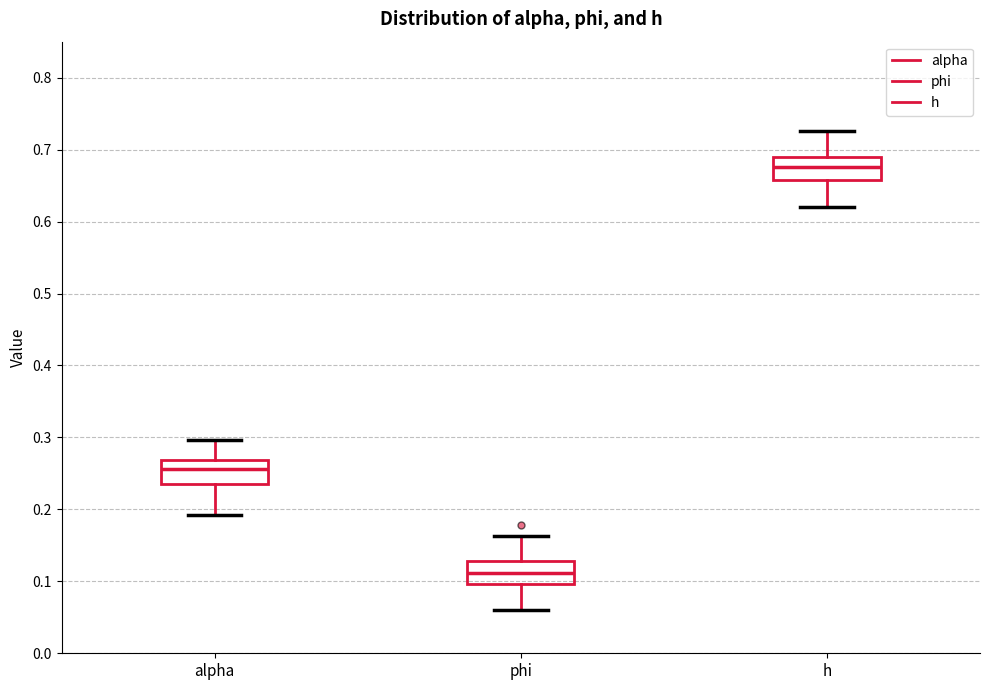

Reading left to right, transcribe this box plot: for each box, give where its median line is, the range the box spans, and where its two whiskers end, as read against the y-axis. The values are not printed on the chart, so give them approximately, as read against the axis.

alpha: median 0.26, box 0.24 to 0.27, whiskers 0.19 to 0.30
phi: median 0.11, box 0.10 to 0.13, whiskers 0.06 to 0.16
h: median 0.68, box 0.66 to 0.69, whiskers 0.62 to 0.73